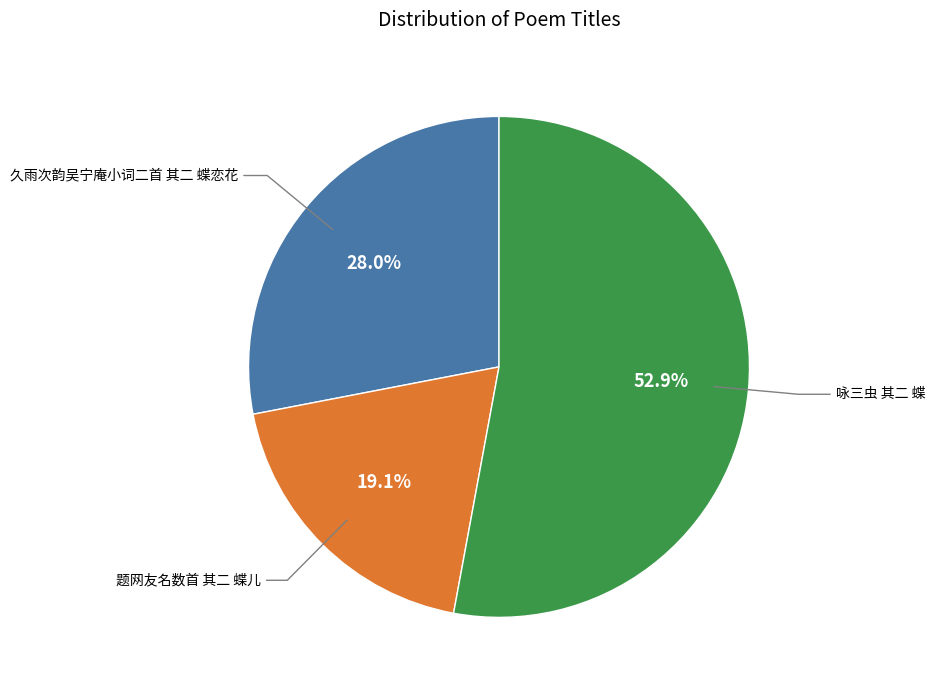

Rank the categories by value from highest to lowest.

咏三虫 其二 蝶, 久雨次韵吴宁庵小词二首 其二 蝶恋花, 题网友名数首 其二 蝶儿